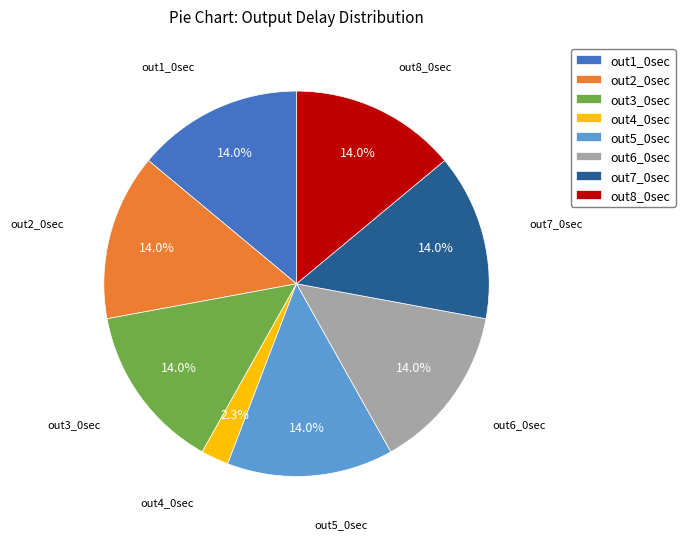

What portion of the pie excludes out7_0sec?

86.0%